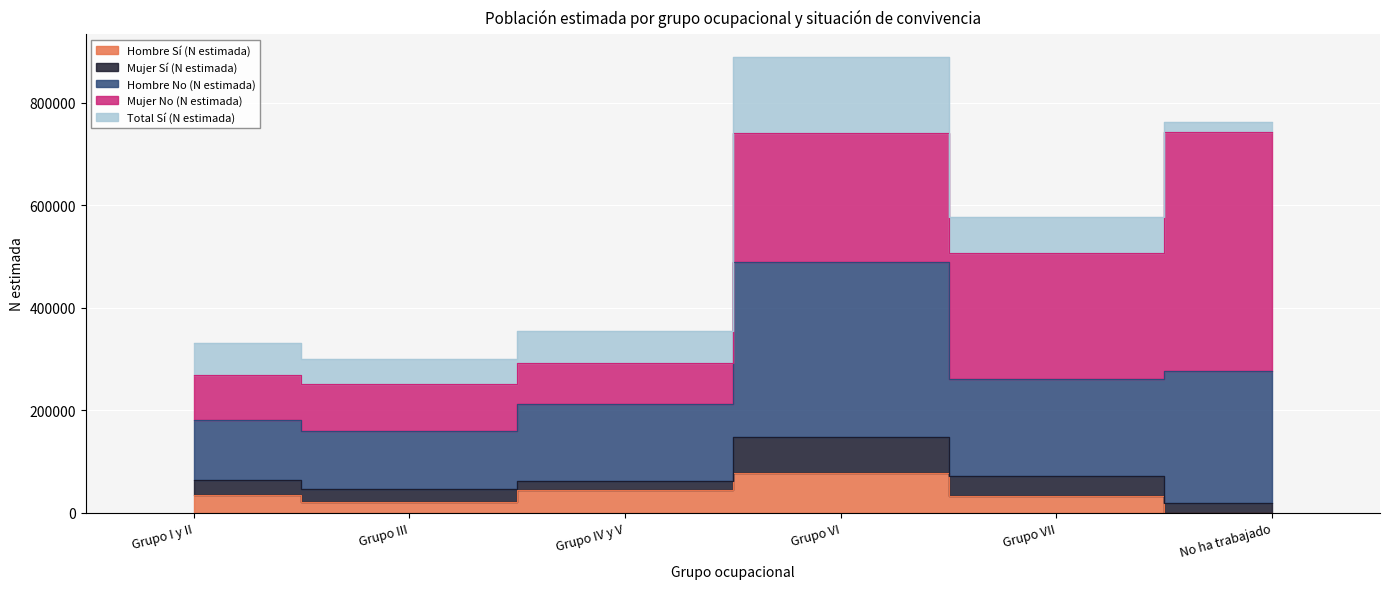

At which category is the sum across all series the highest?

Grupo VI